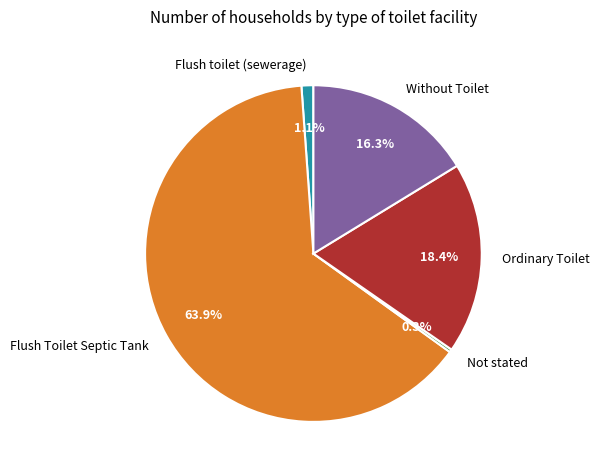

True or false: Ordinary Toilet accounts for 18% of the total.

True